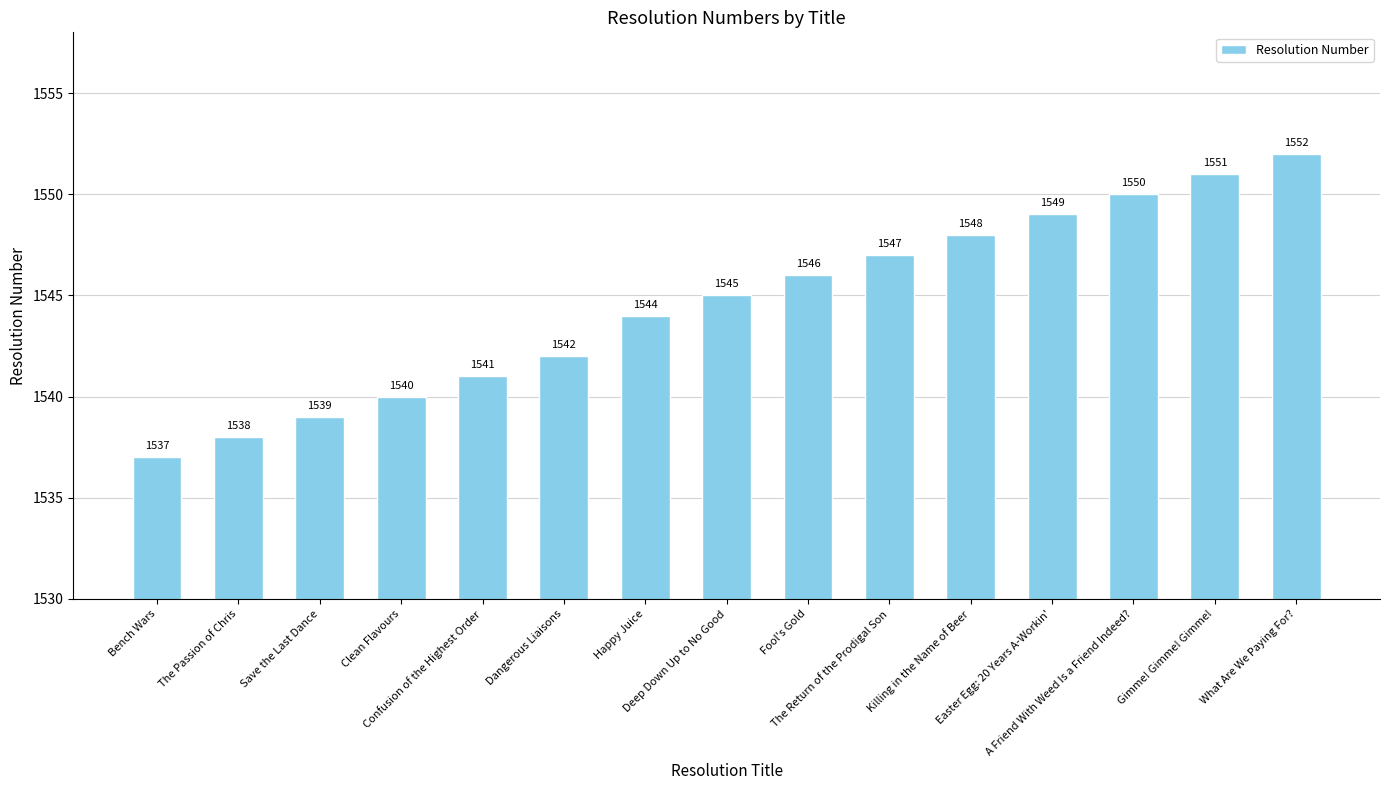

Which label corresponds to the largest value in the chart?

What Are We Paying For?